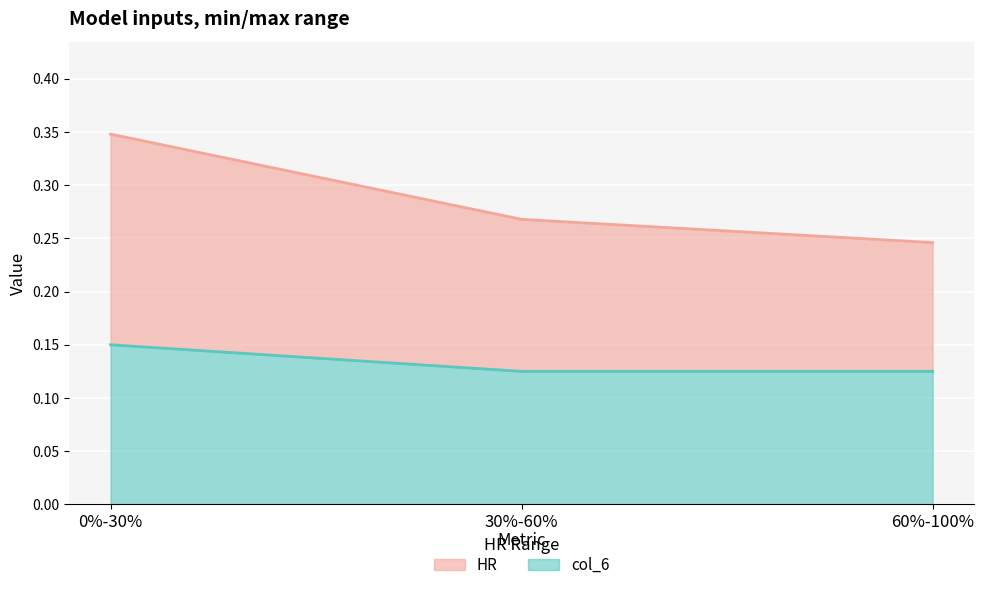

Is the value of col_6 at 30%-60% greater than the value of HR at 60%-100%?

No